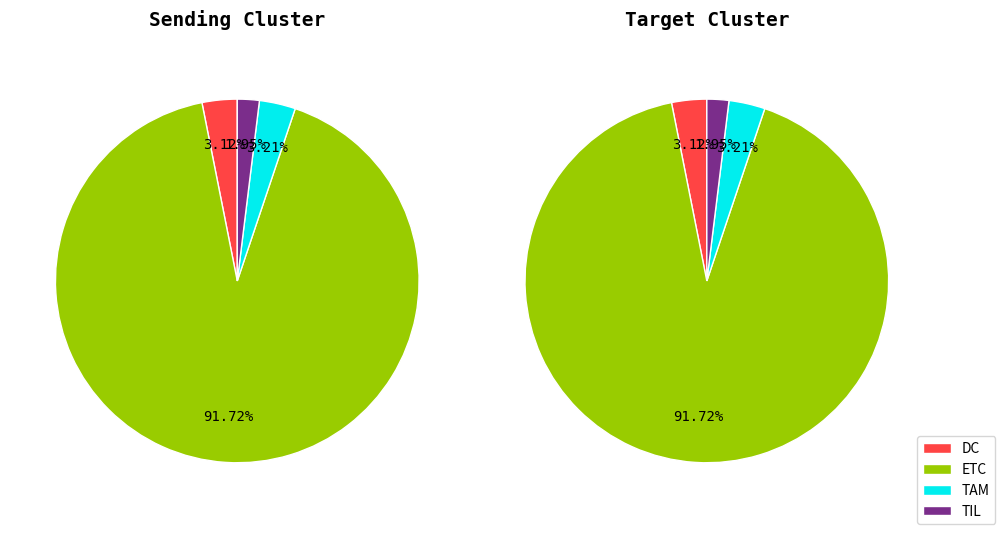

What portion of the pie excludes 7?

98.2%